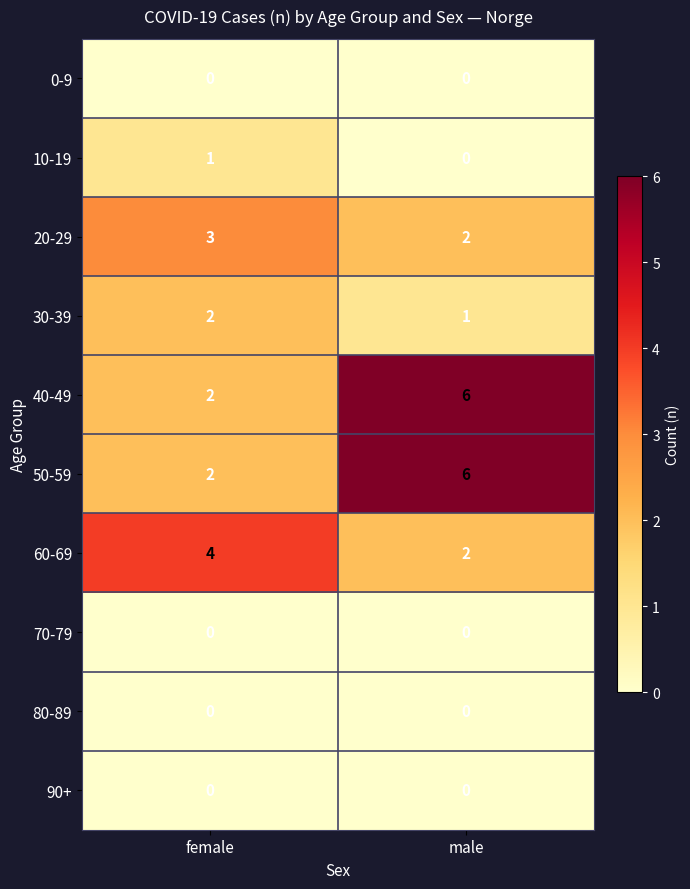

The value of 10-19 at female is 2. True or false?

False